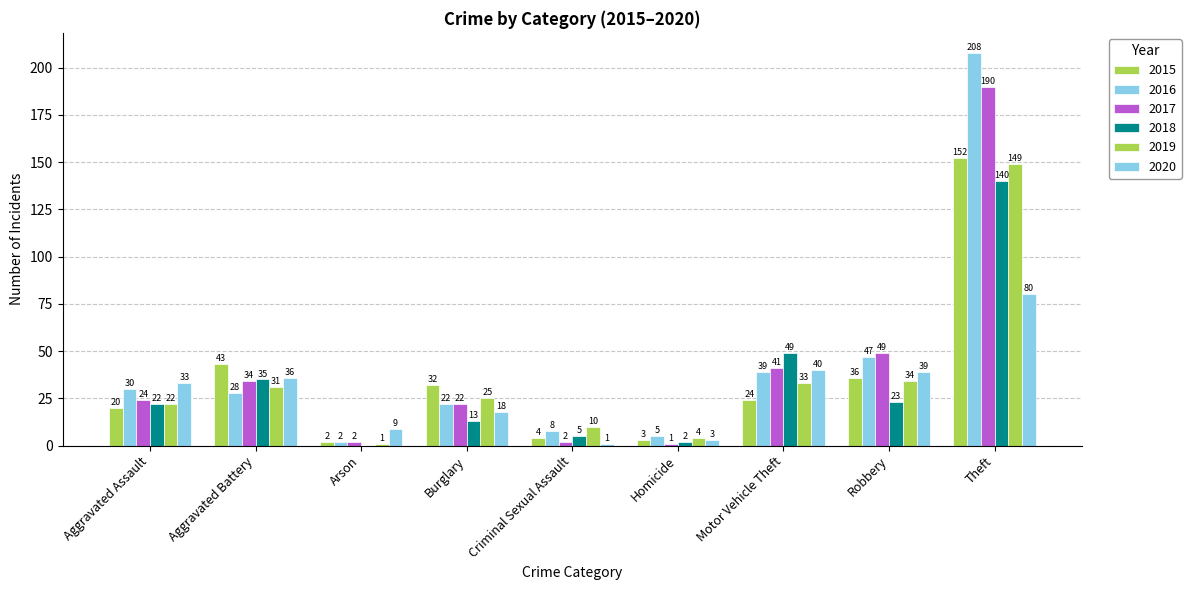

What is the highest value of the 2016 series?

208